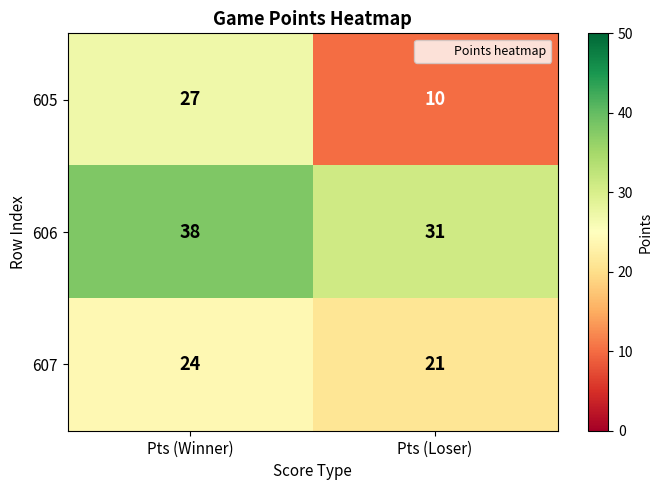

Rank the series by their average value, from highest to lowest.

606, 607, 605